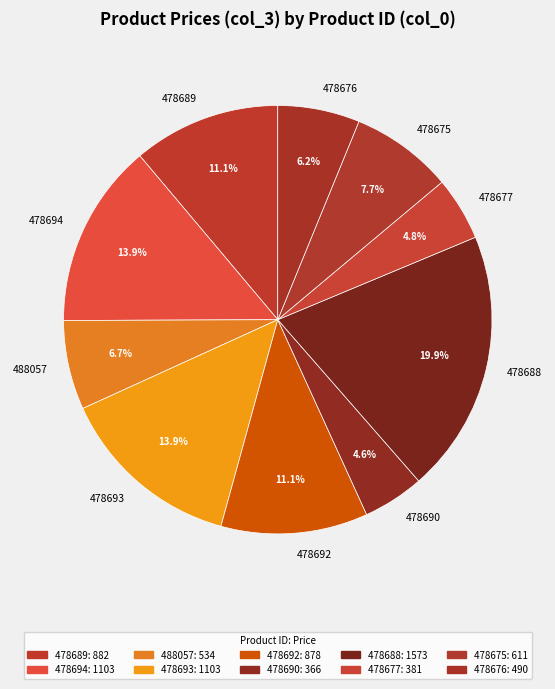

What is the total percentage of 478677 and 478689?

15.9%